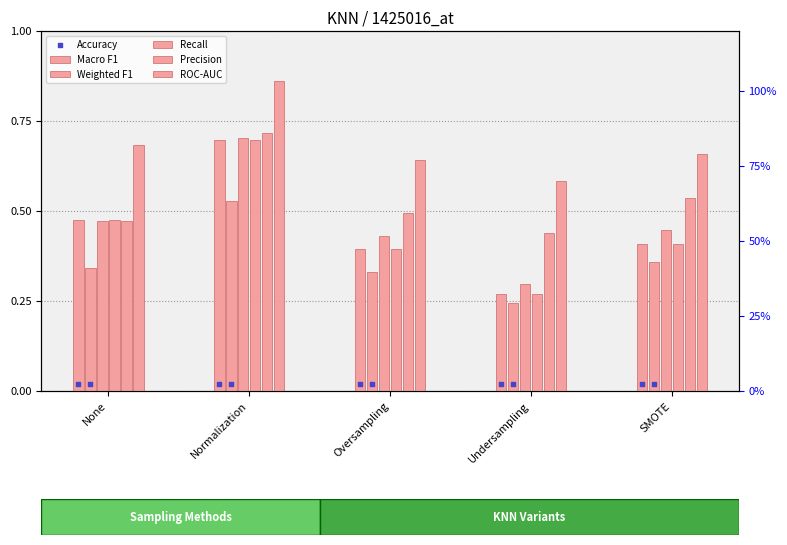

Which series has the widest spread of Y values?

Accuracy